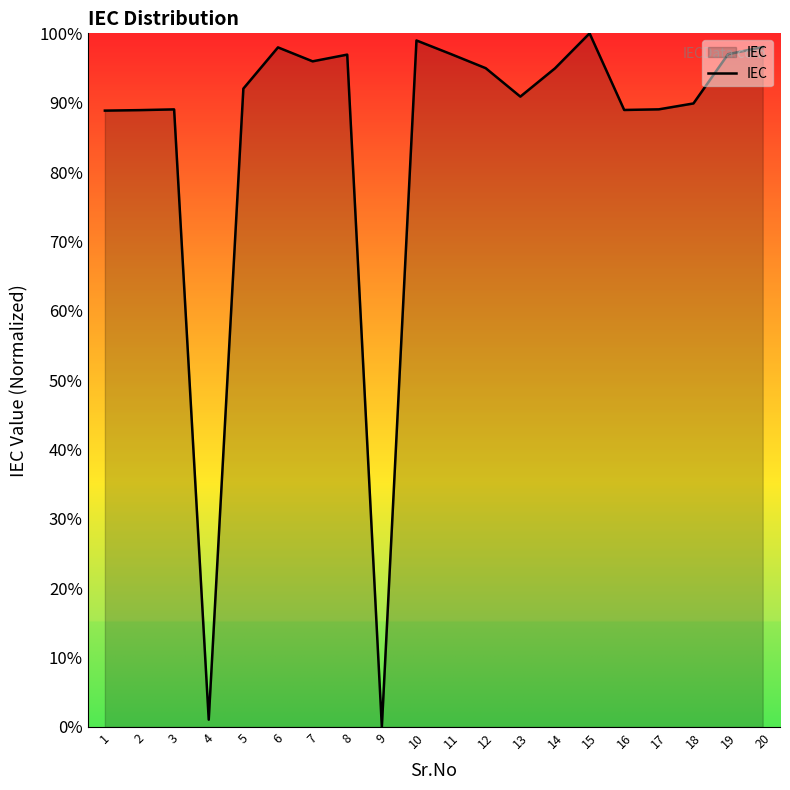

How many values are above zero?

19